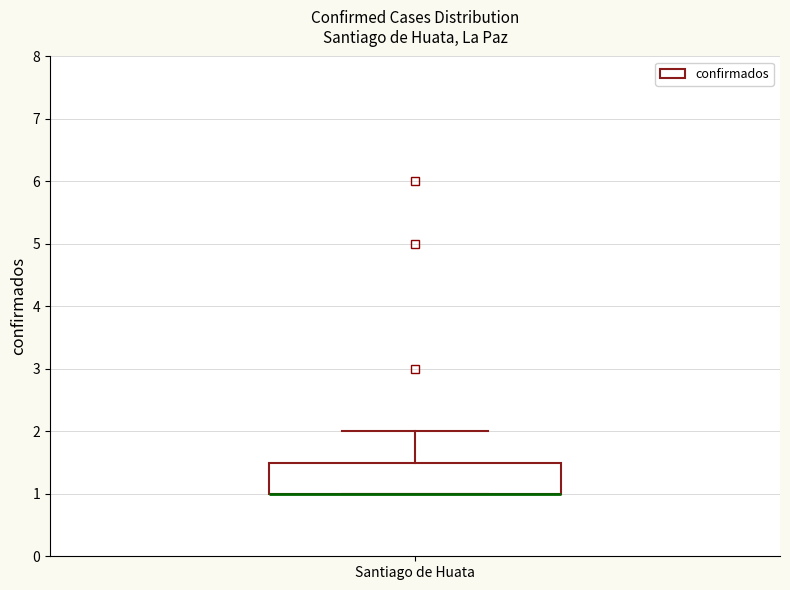

Where does the upper whisker of the box for Santiago de Huata end on the y-axis? The values are not printed on the chart, so give them approximately, as read against the axis.

2.0